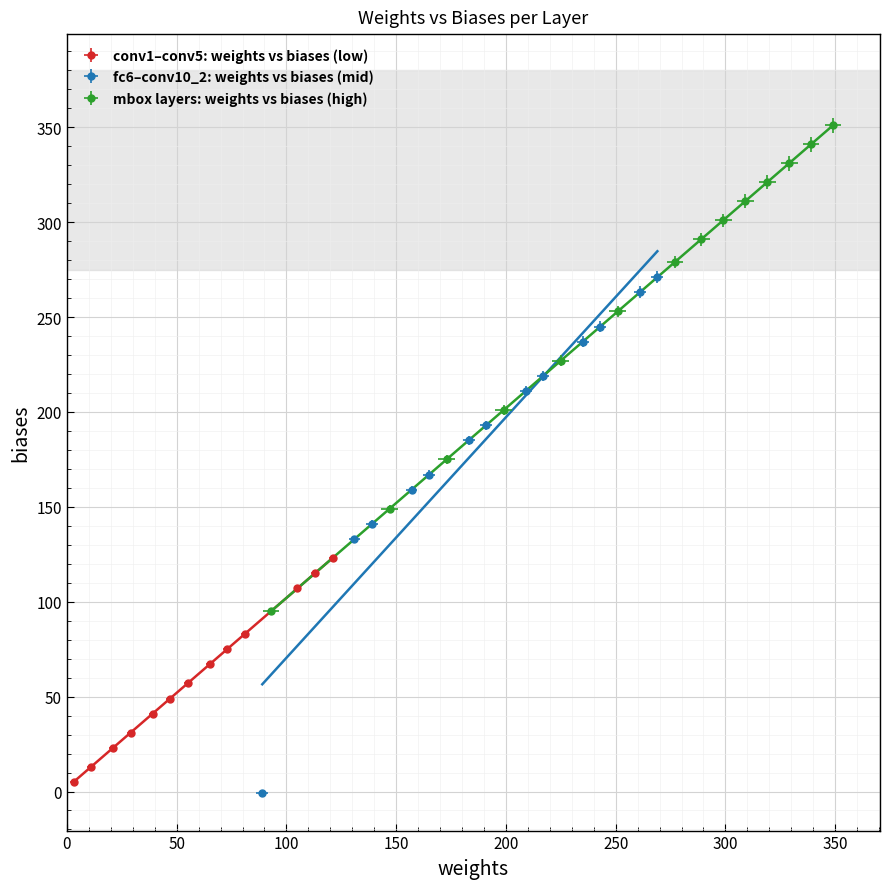

What is the lowest value of the biases series?

-1